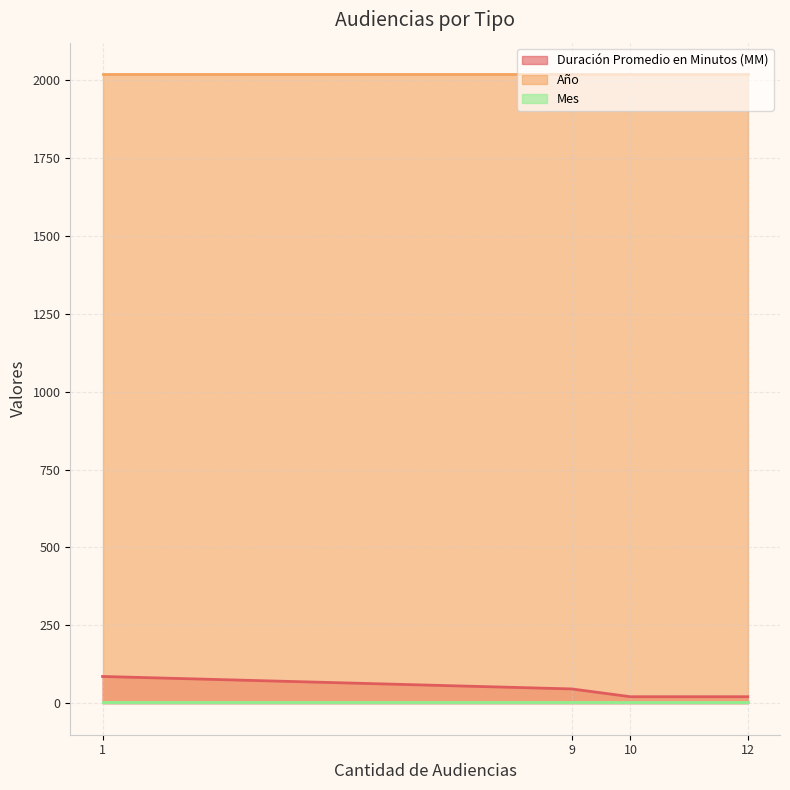

How many lines are shown in the chart?

3